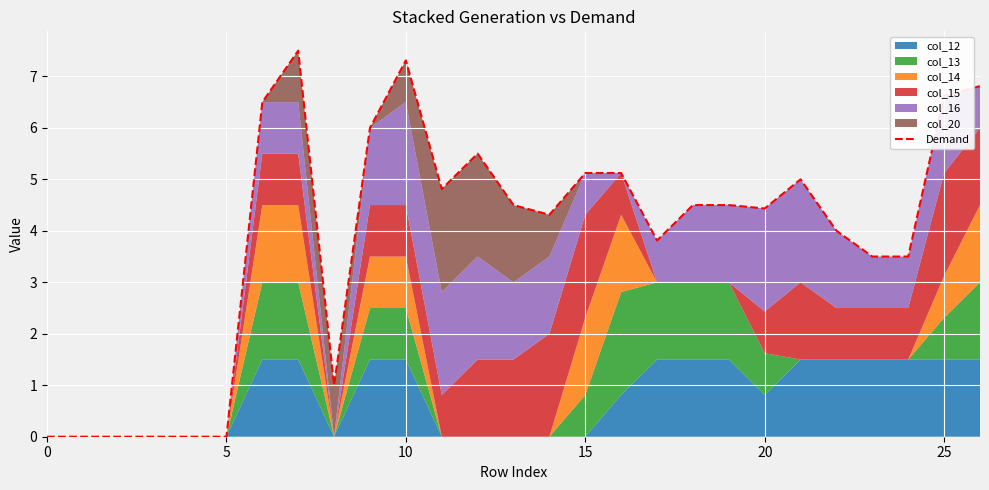

How many data points does each series have?

27